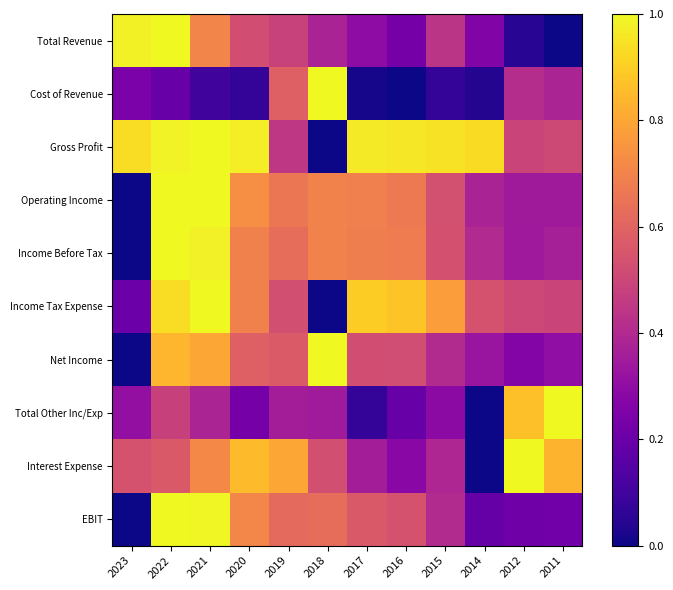

Rank the series at 2021 from highest to lowest value.

Gross Profit, Income Tax Expense, Operating Income, EBIT, Income Before Tax, Net Income, Interest Expense, Total Revenue, Total Other Inc/Exp, Cost of Revenue